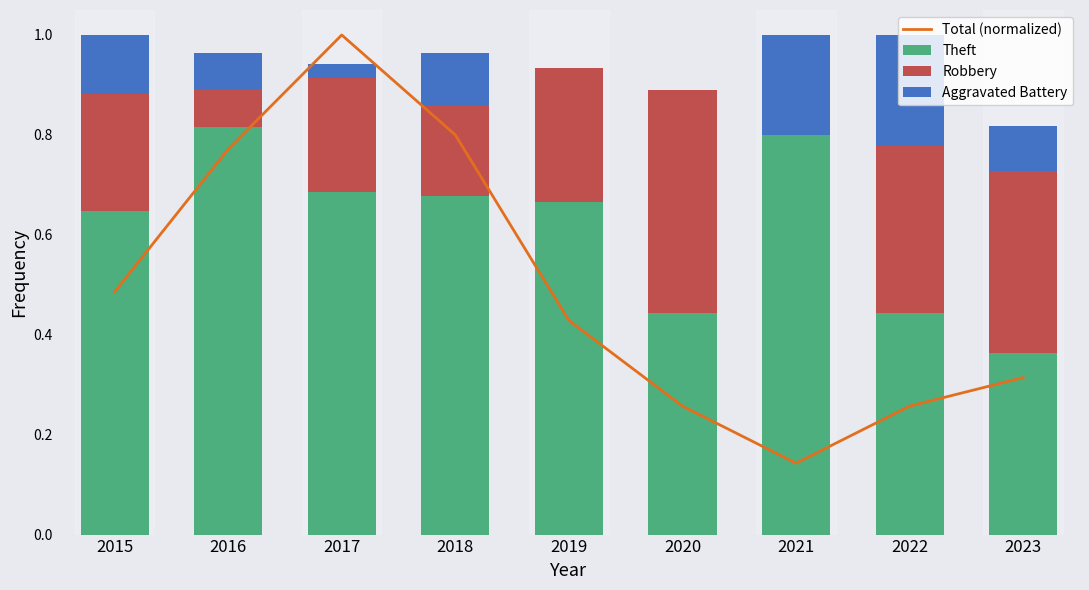

Which category has the lowest value across all series?

2021